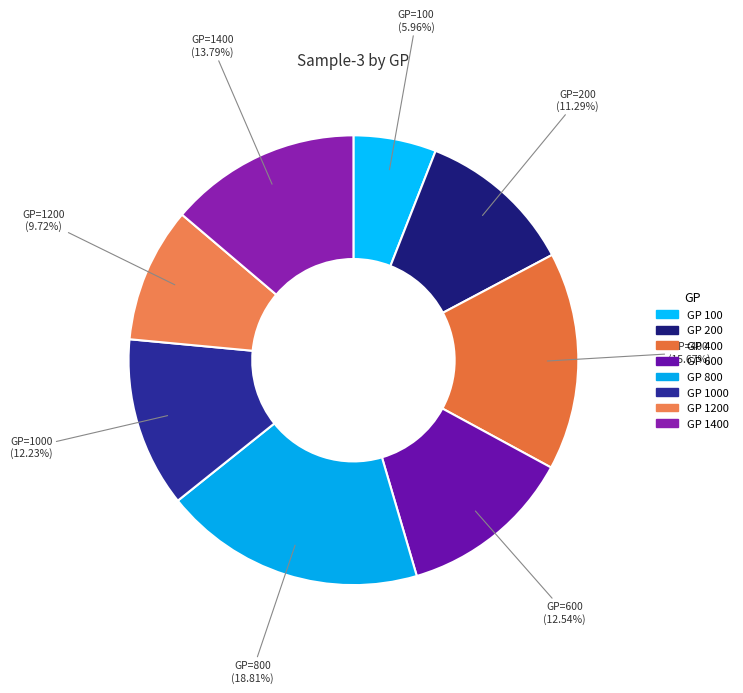

Rank the categories by value from highest to lowest.

800, 400, 1400, 600, 1000, 200, 1200, 100